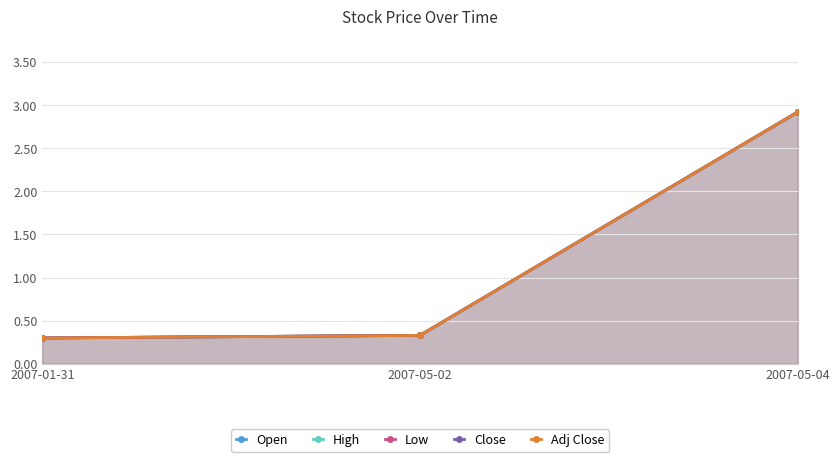

At 2007-05-04, list the series in order from largest to smallest.

Open, High, Low, Close, Adj Close